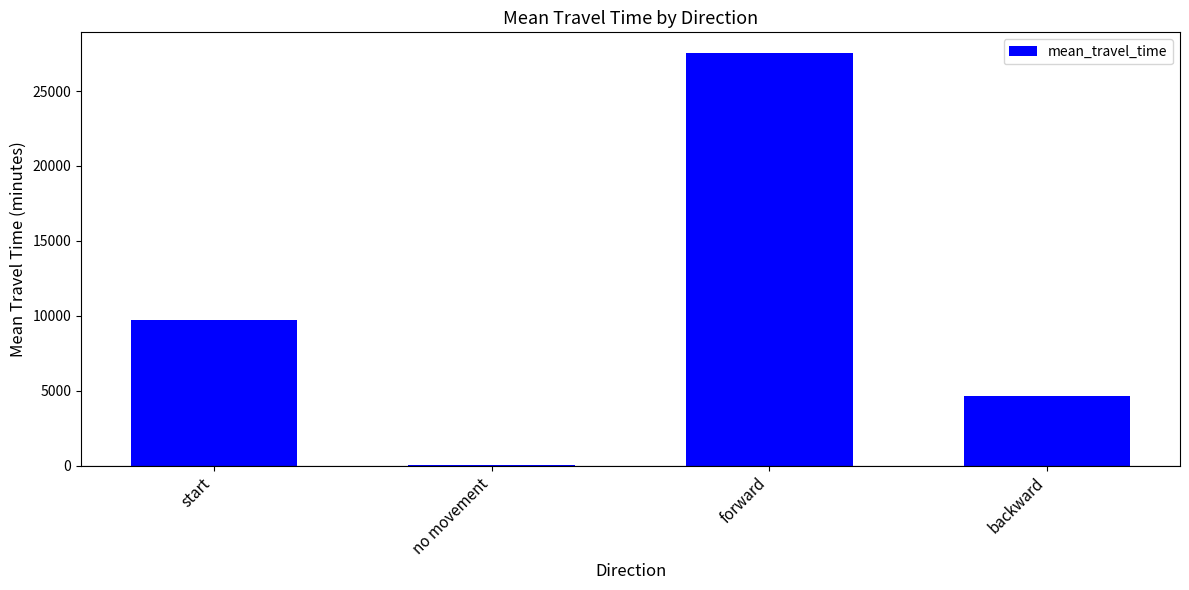

The chart shows a value of 13454.1 at start. True or false?

False